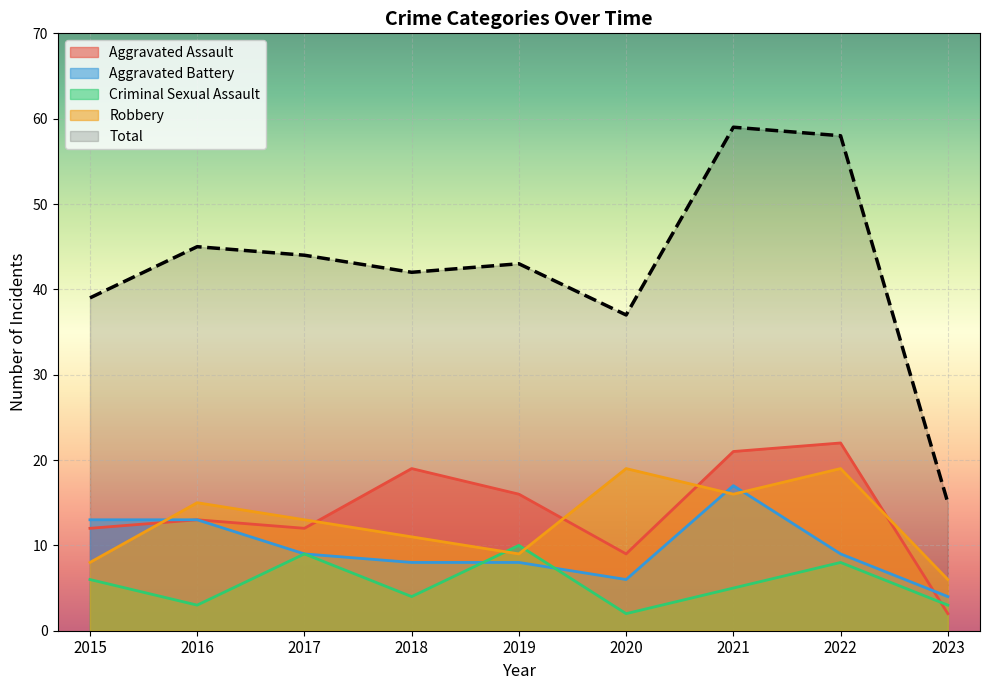

Reading left to right, what are all the values shown in this chart?

Aggravated Assault: 2015=12	2016=13	2017=12	2018=19	2019=16	2020=9	2021=21	2022=22	2023=2
Aggravated Battery: 2015=13	2016=13	2017=9	2018=8	2019=8	2020=6	2021=17	2022=9	2023=4
Criminal Sexual Assault: 2015=6	2016=3	2017=9	2018=4	2019=10	2020=2	2021=5	2022=8	2023=3
Robbery: 2015=8	2016=15	2017=13	2018=11	2019=9	2020=19	2021=16	2022=19	2023=6
Total: 2015=39	2016=45	2017=44	2018=42	2019=43	2020=37	2021=59	2022=58	2023=15